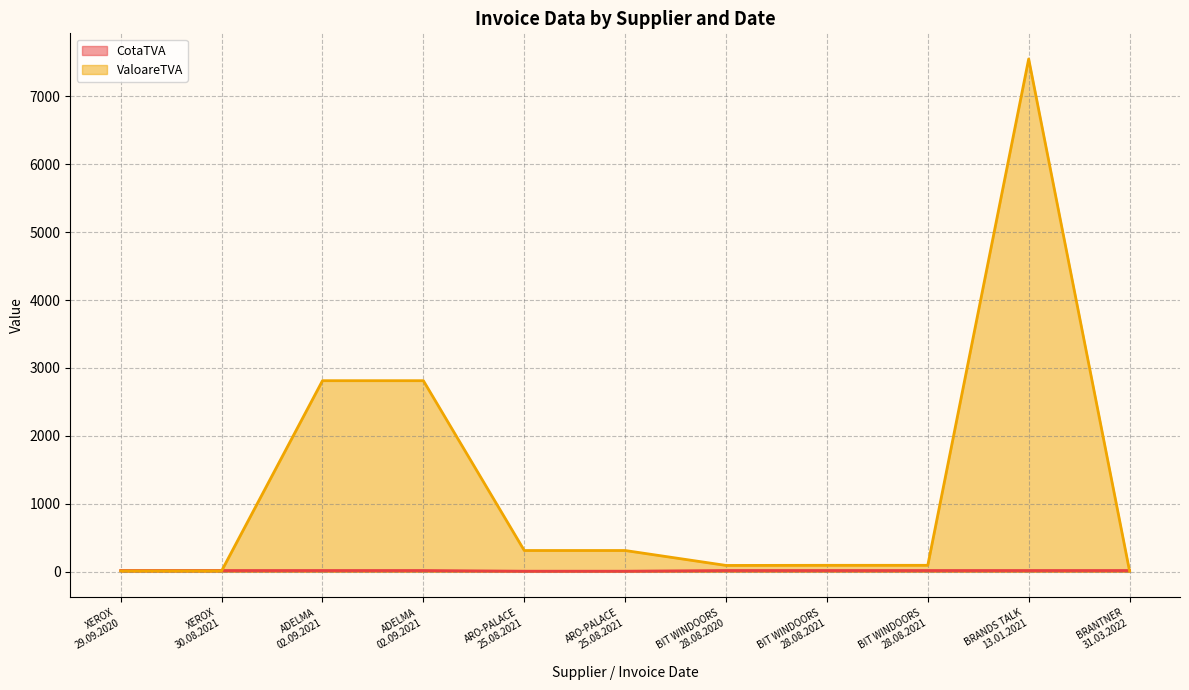

What is the approximate value of CotaTVA at BRANDS TALK
13.01.2021?

19.0